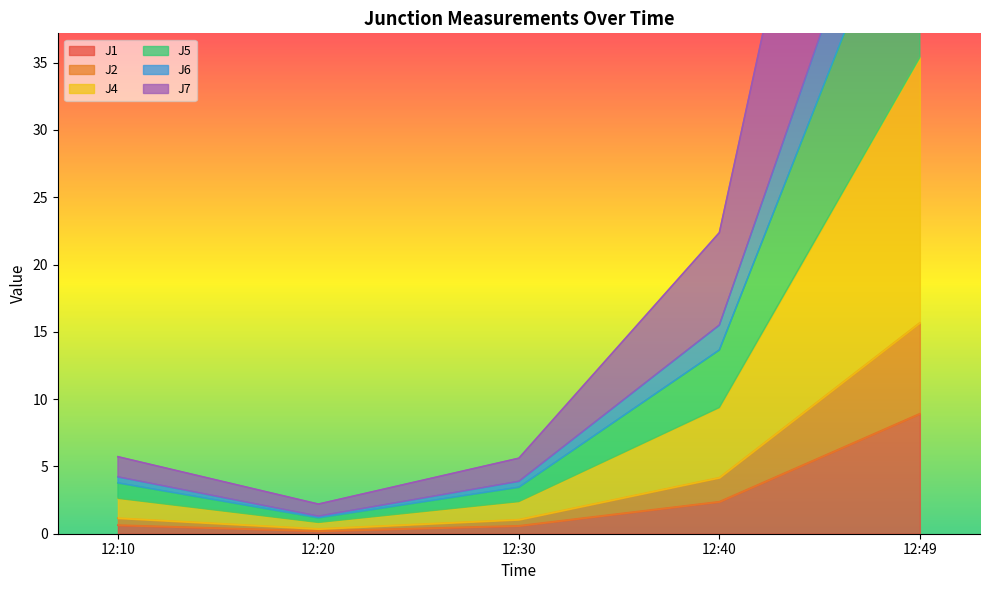

Which series changed the most between 12:10 and 12:40?

J7